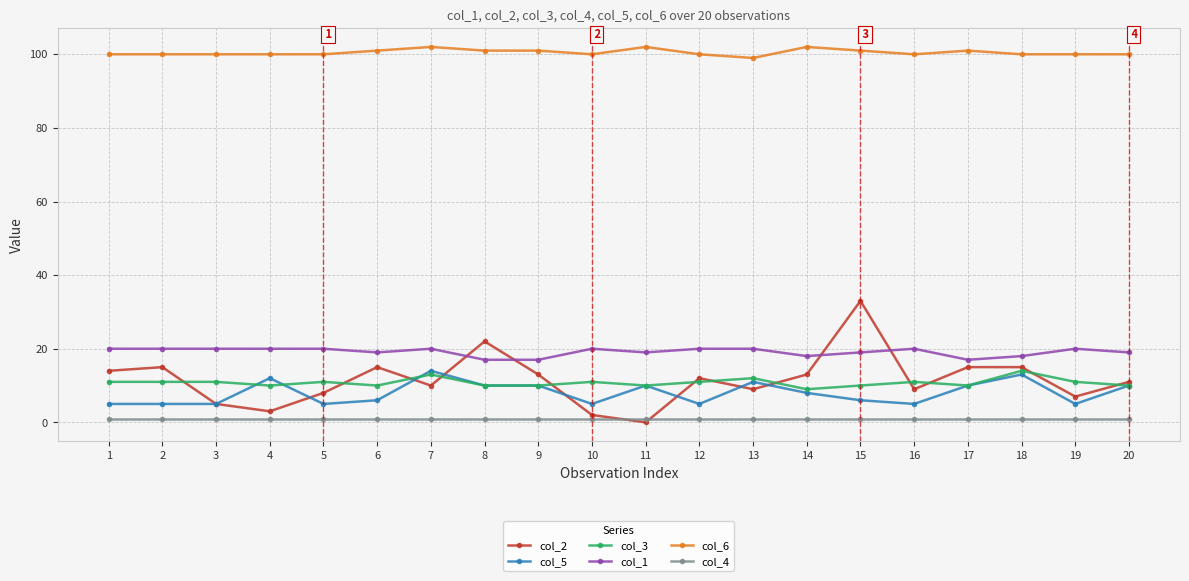

Does the chart have visible grid lines?

Yes